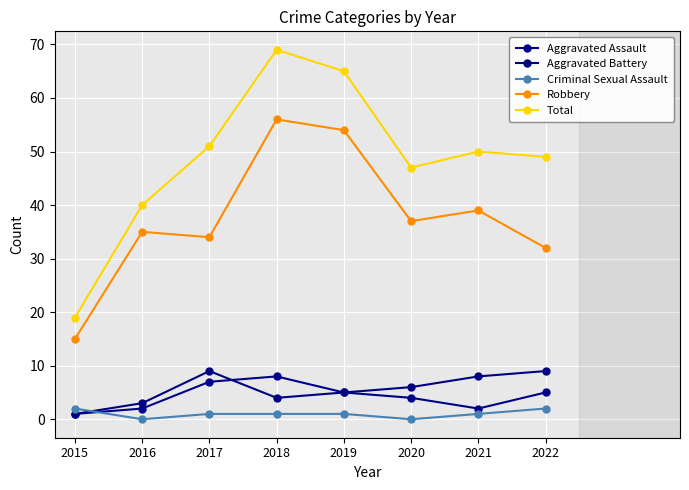

What is the value of the Total point at the 4th from the left?

69